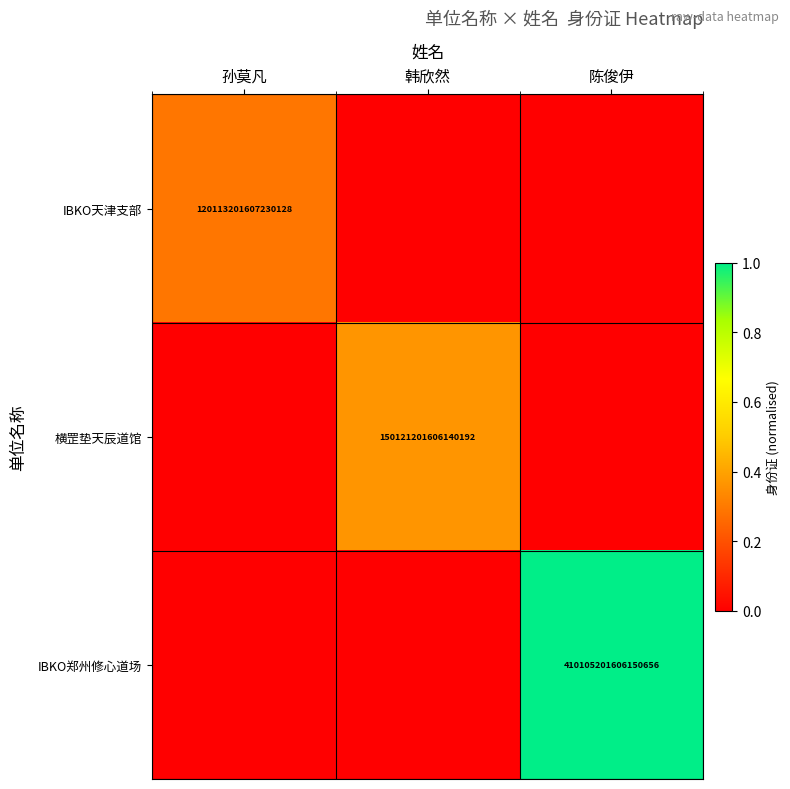

True or false: IBKO郑州修心道场 has a value of 410105201606150656 at 陈俊伊.

True